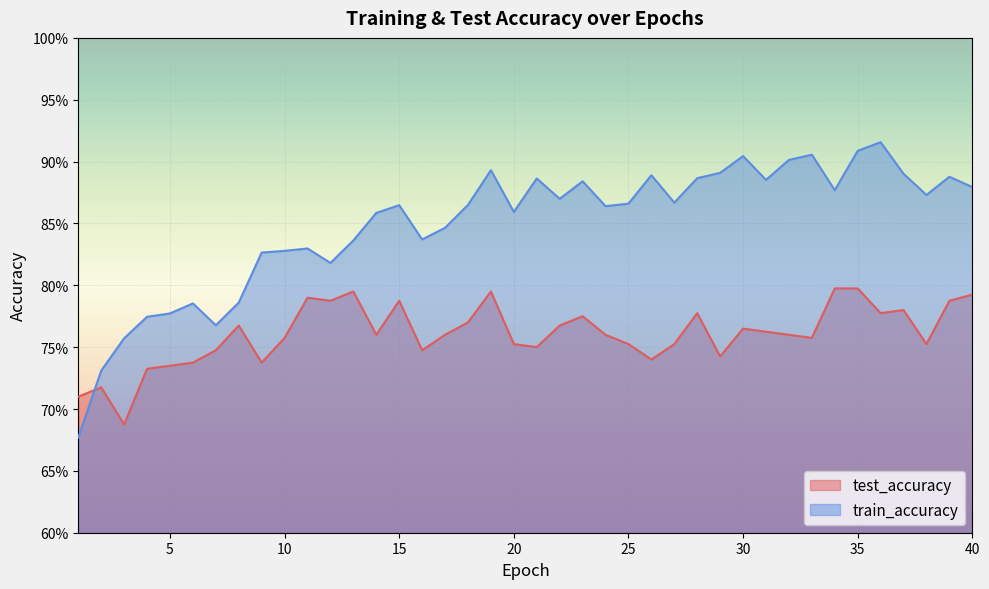

What are all the series names shown in the legend?

test_accuracy, train_accuracy